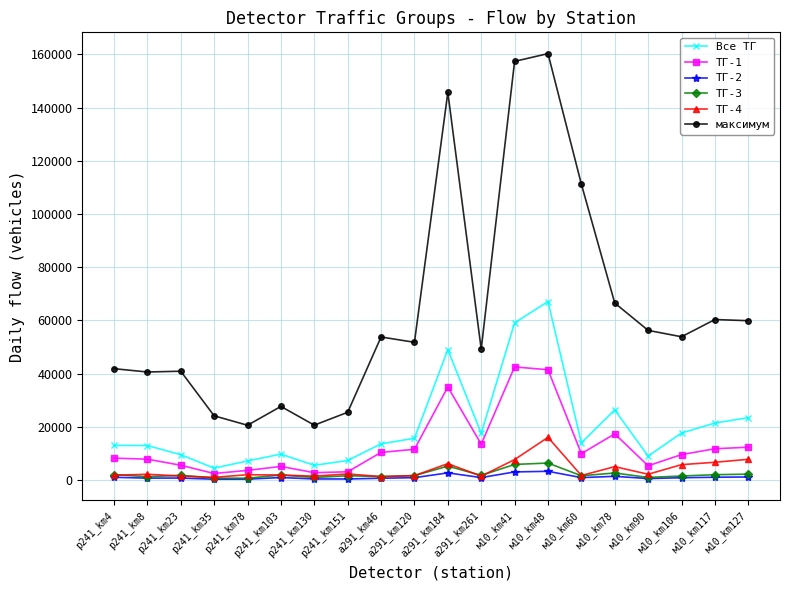

How many values in the максимум series are below 53762?

10